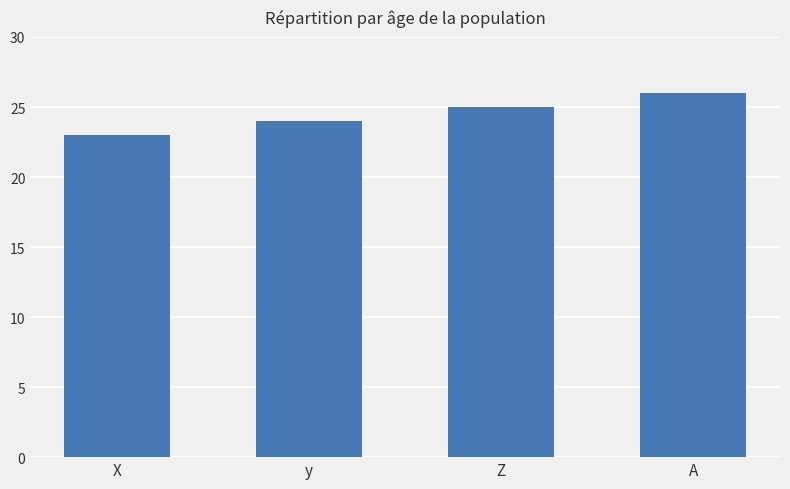

Which has a higher value, A or y?

A